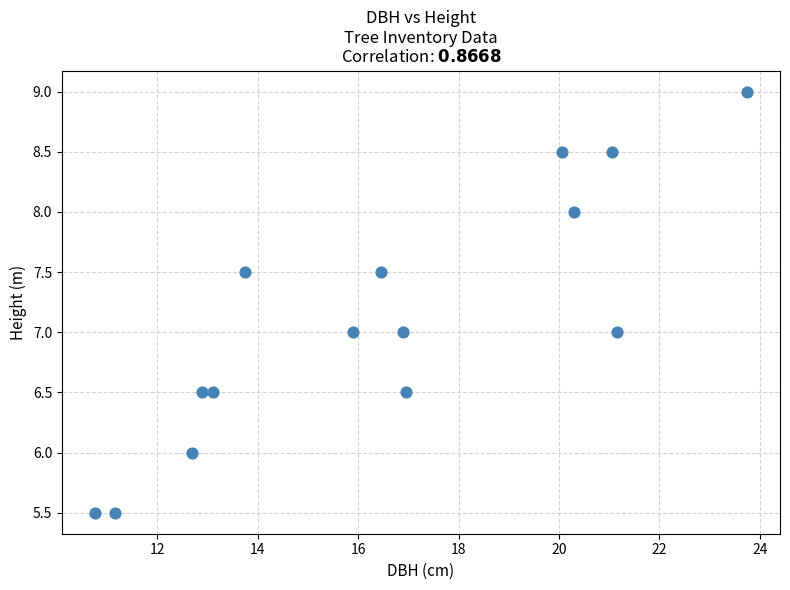

What is the range of X values (max minus min)?

13.0